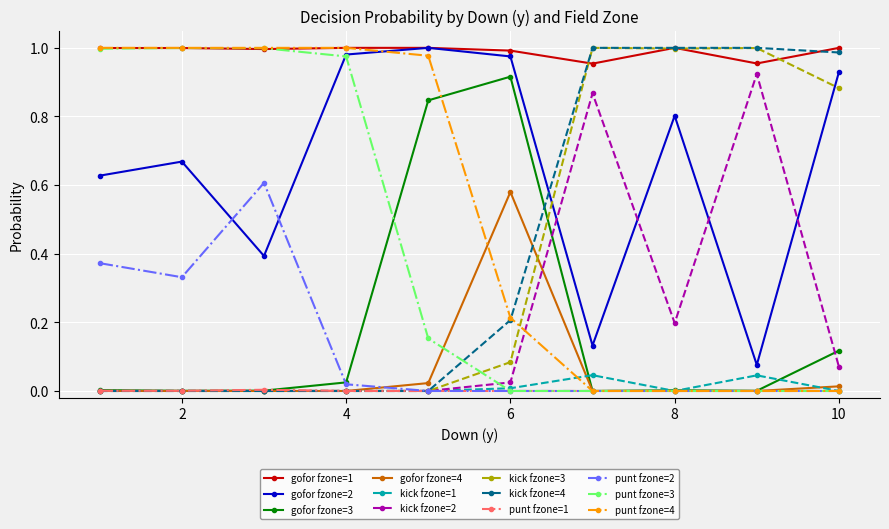

True or false: gofor fzone=3 and gofor fzone=2 cross at least once.

False